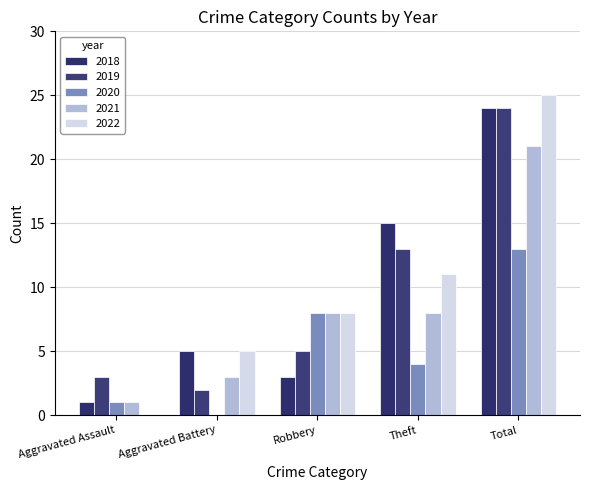

Count the number of categories in the chart.

5